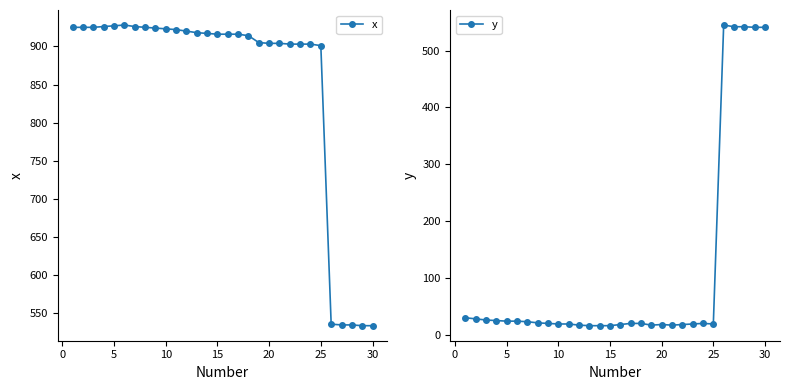

How many intersections are there between x and y?

1